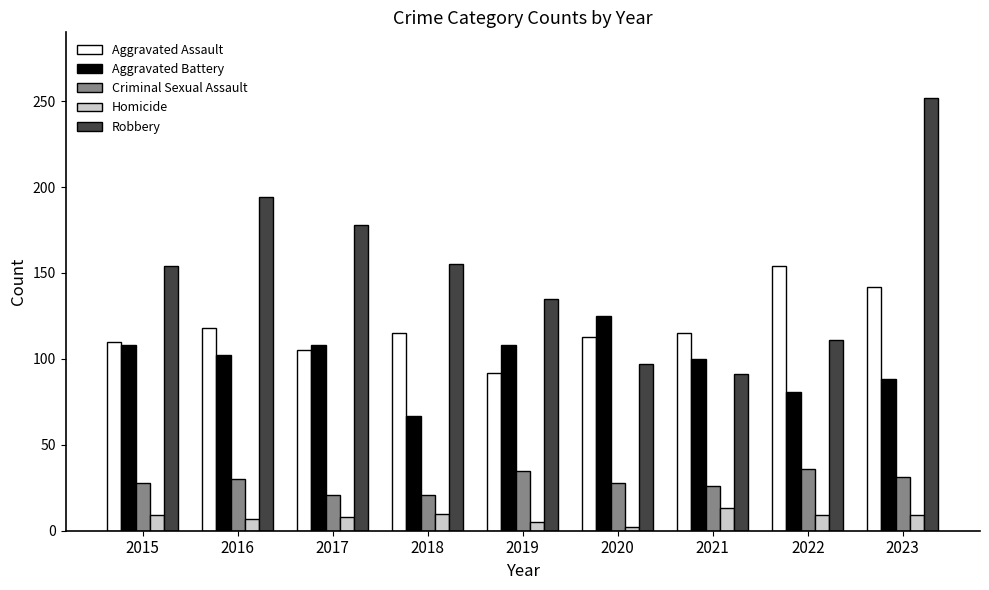

What is the minimum value shown in the chart?

2